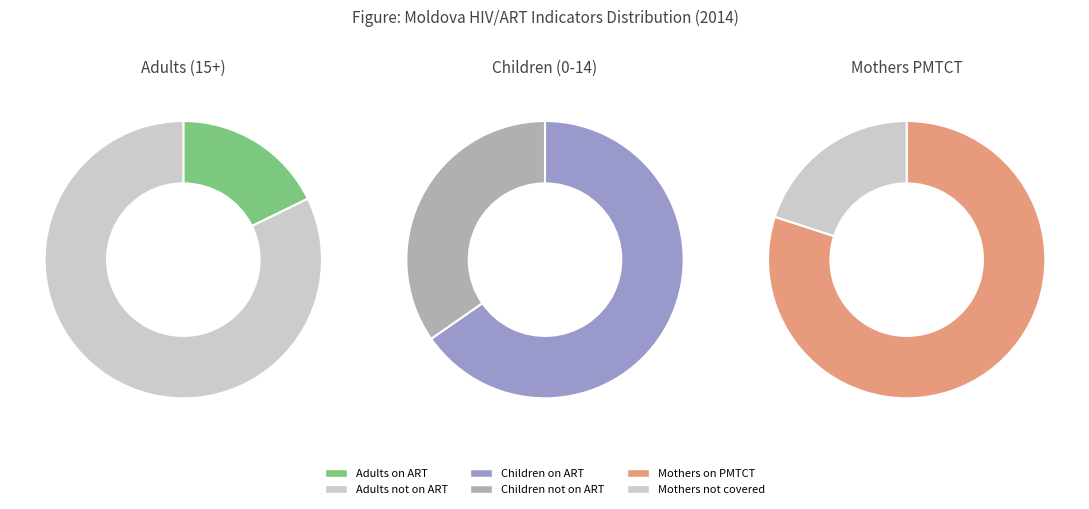

Does Percent children ART account for over 50% of the chart?

No